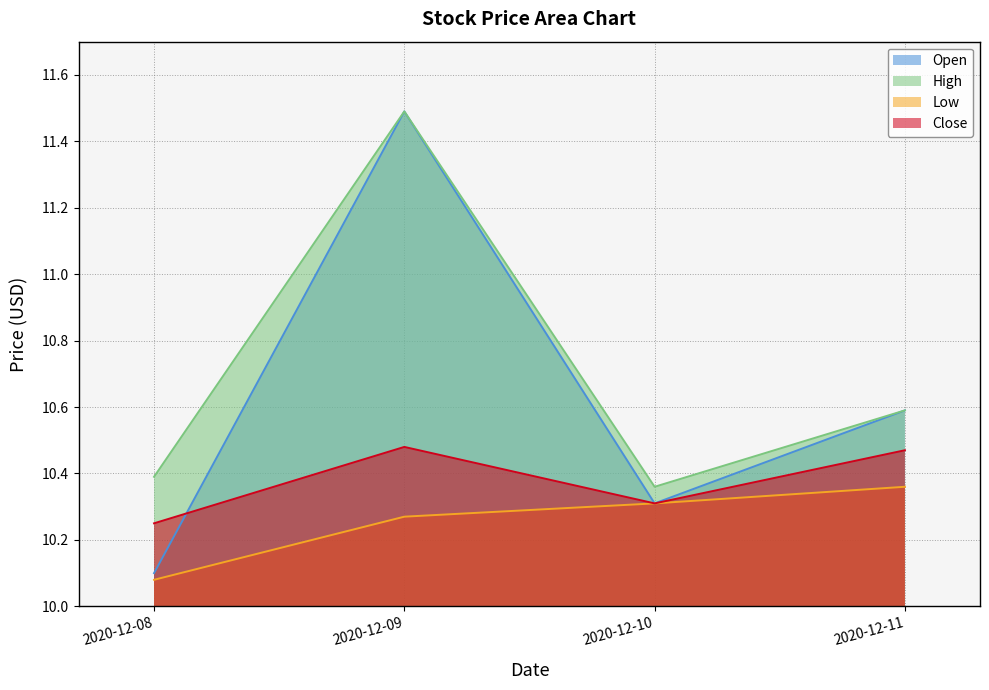

Reading left to right, list all the values displayed in this chart.

Open: 10.1	11.5	10.3	10.6
High: 10.4	11.5	10.4	10.6
Low: 10.1	10.3	10.3	10.4
Close: 10.2	10.5	10.3	10.5